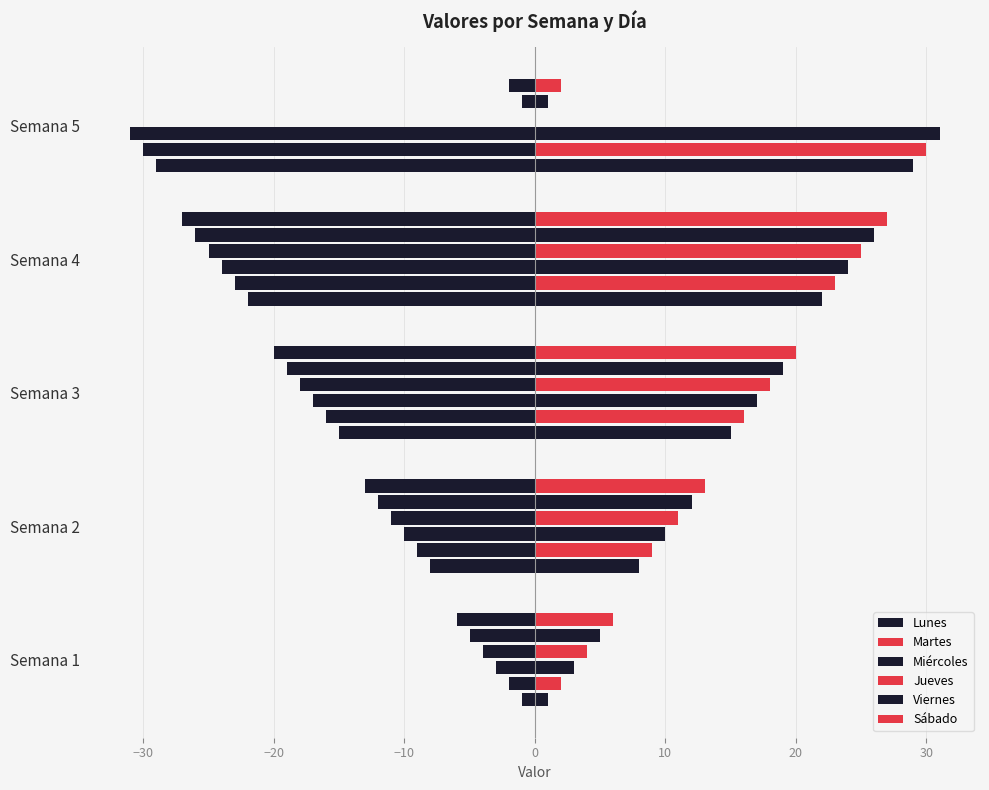

What is the approximate value of Martes at Semana 2, to the nearest 5?

10